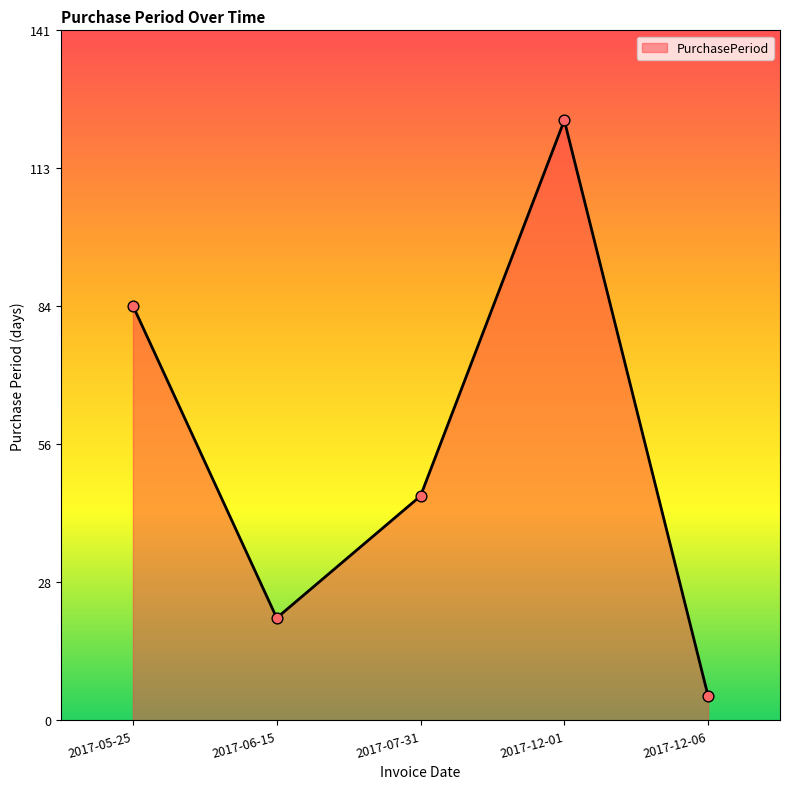

What is the change in value from 2017-05-25 to 2017-12-01?

+38